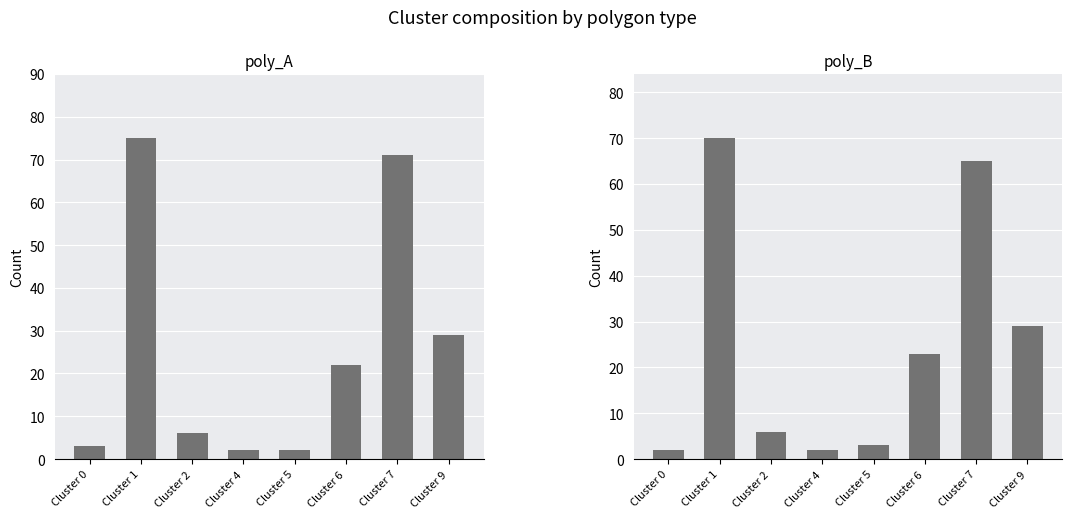

True or false: poly_B has a value of 3 at Cluster 5.

True